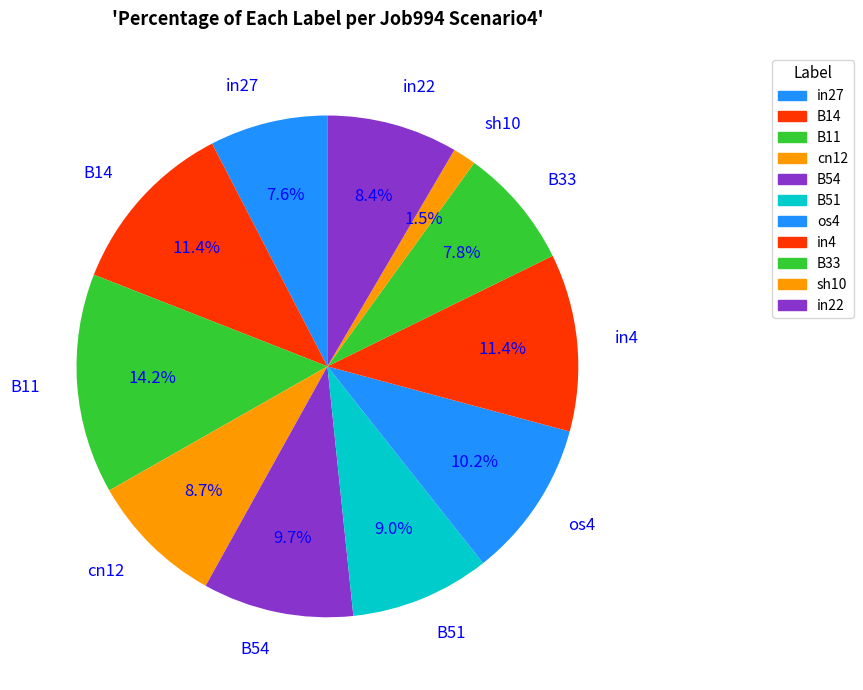

To the nearest percent, what is the average slice percentage?

9%